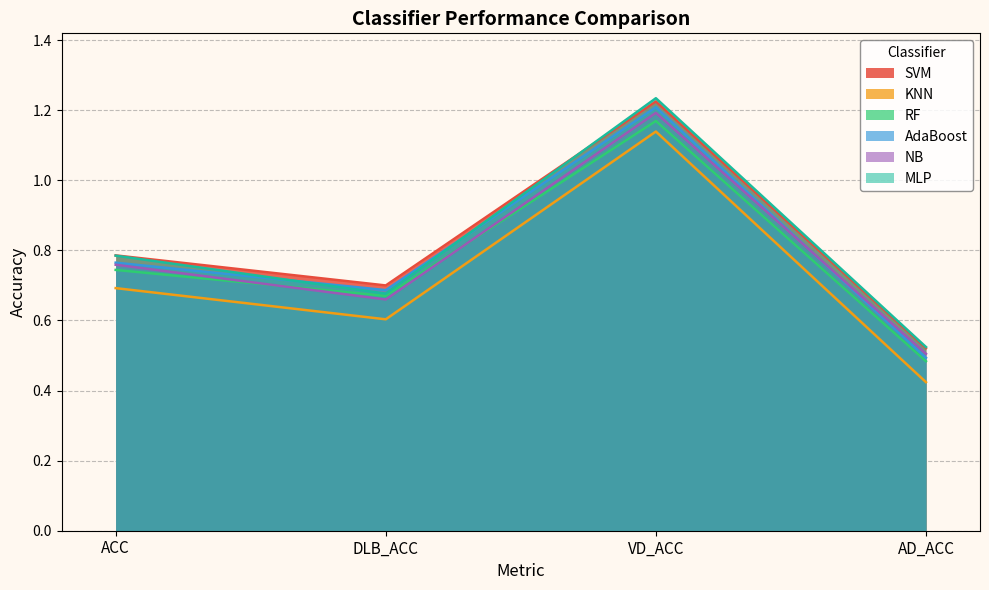

What is the label of the 3rd point from the left?

VD_ACC